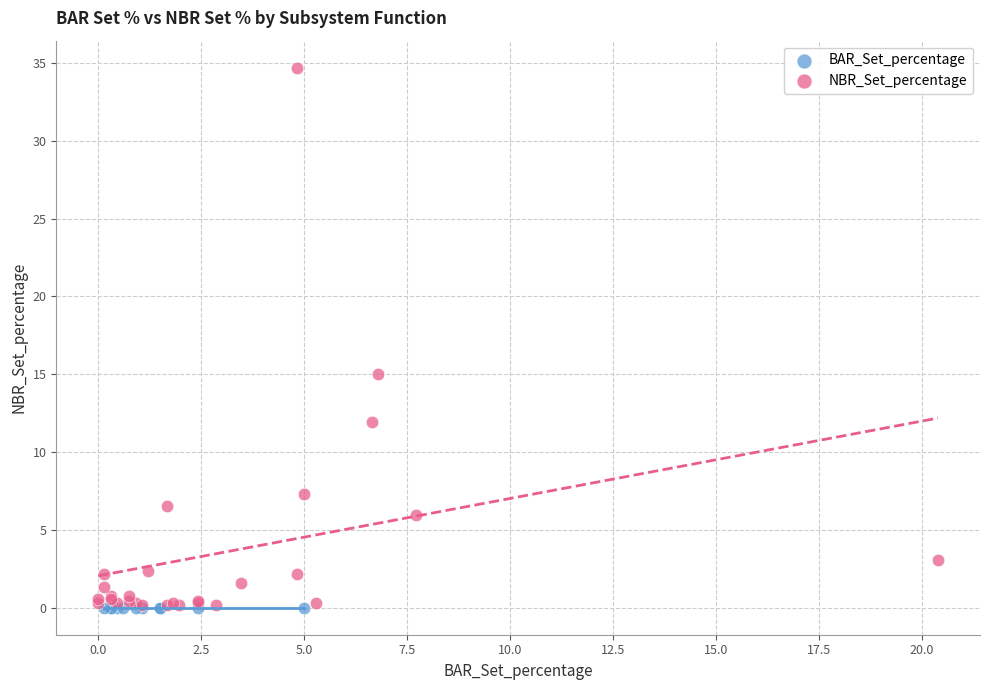

Which series reaches the maximum Y coordinate?

NBR_Set_percentage